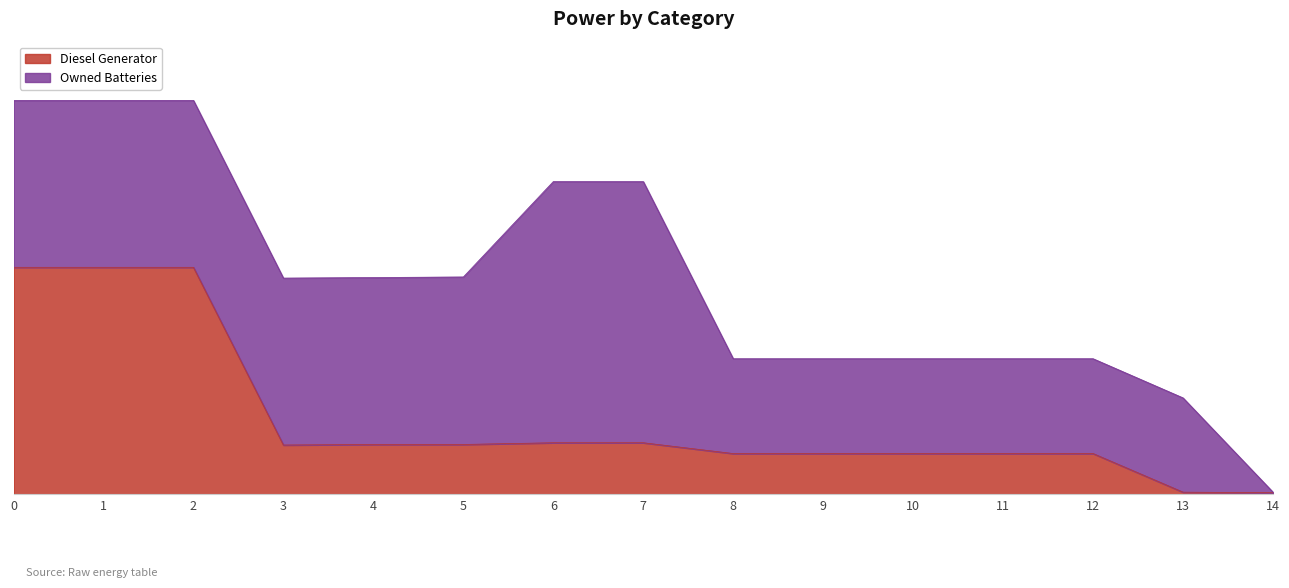

Does the chart have visible grid lines?

No